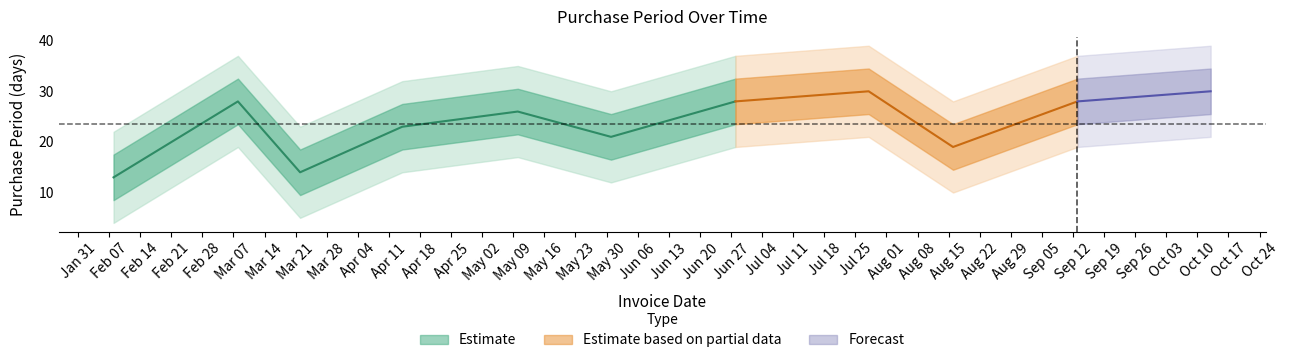

Which category has the lowest value across all series?

2017-02-08